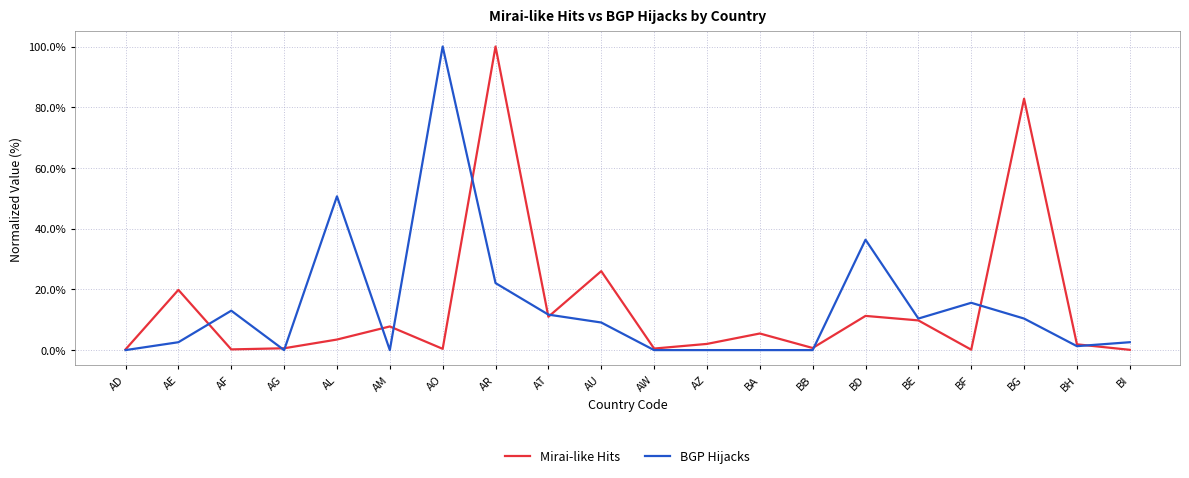

Between AU and BF, which series saw the biggest shift?

Mirai-like Hits